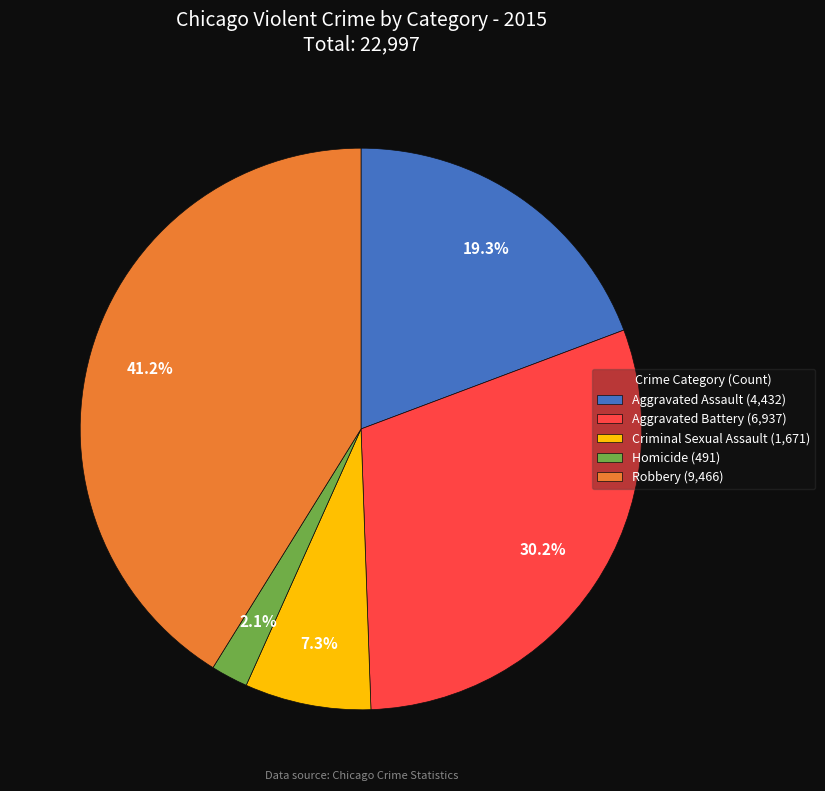

True or false: Criminal Sexual Assault accounts for 13% of the total.

False